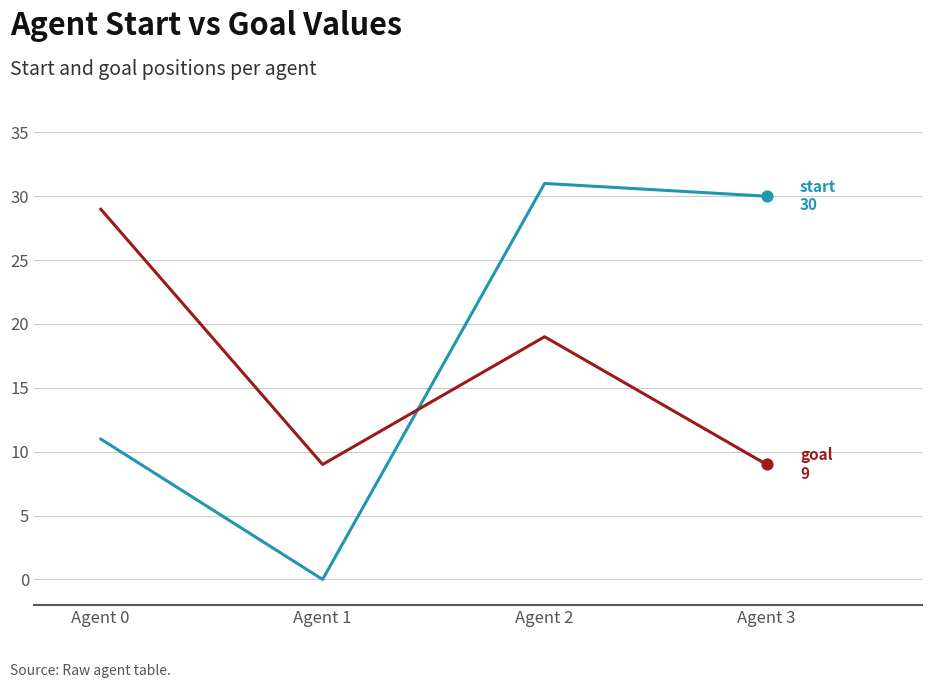

What is the total value across all series at Agent 1?

9